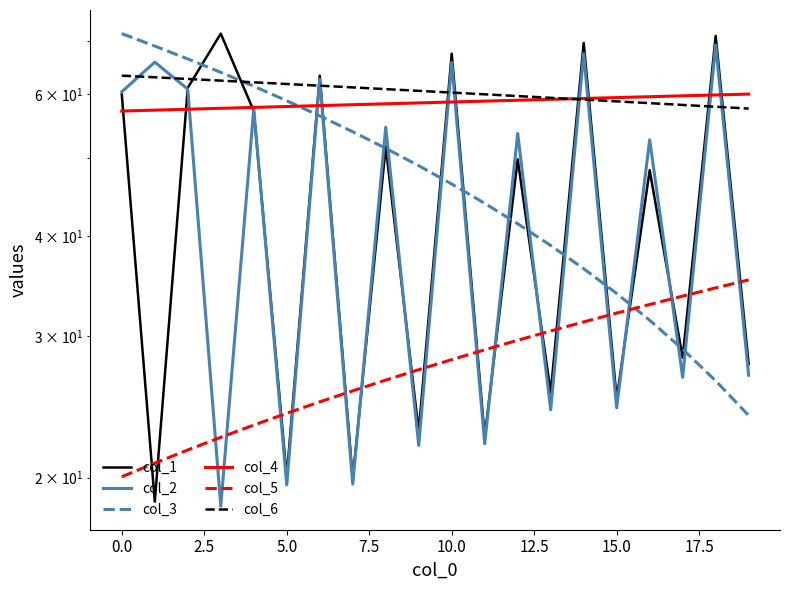

List the series in order of their peak value, lowest first.

col_5, col_4, col_6, col_2, col_1, col_3